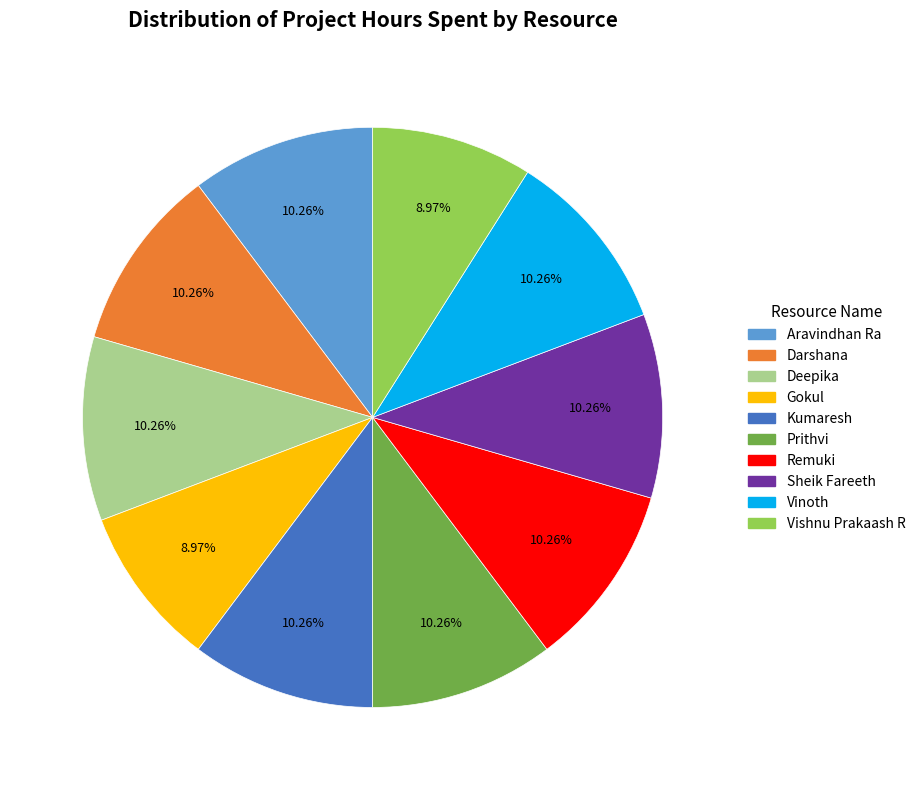

To the nearest percent, what is the difference between the largest and smallest slice percentages?

1%